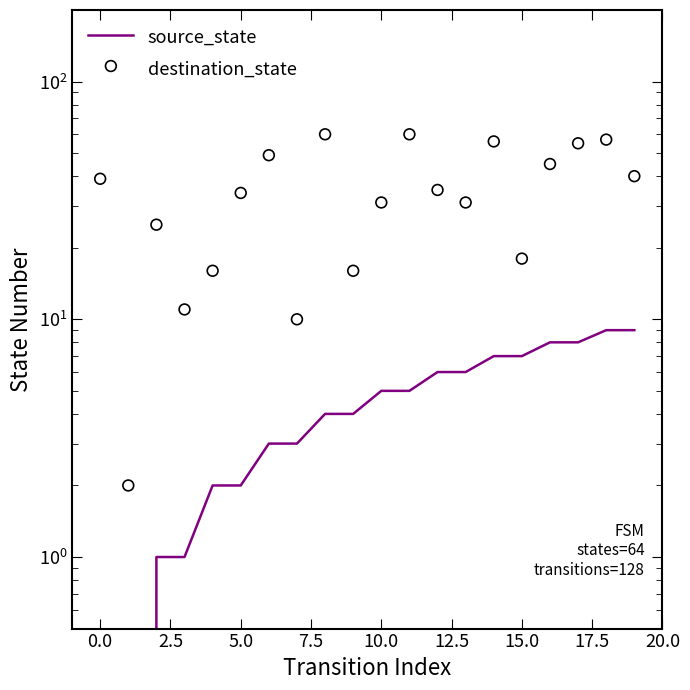

Which series reaches the minimum Y coordinate?

source_state